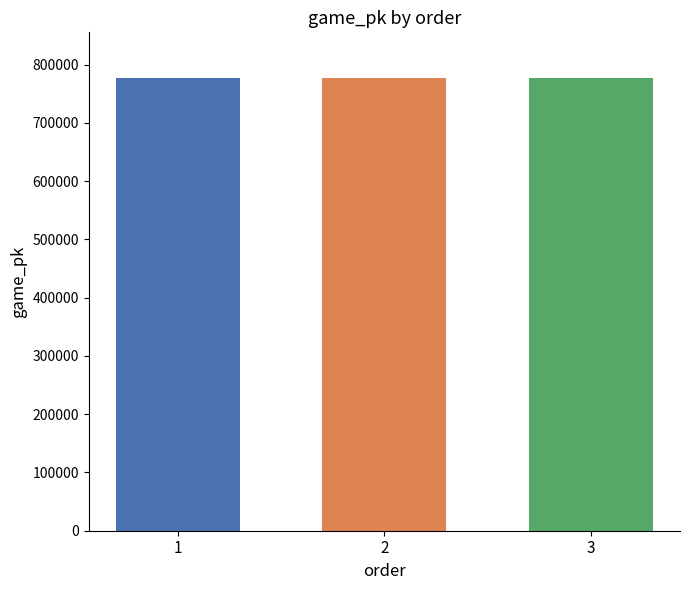

What is the value of the 1st bar from the left?

777765